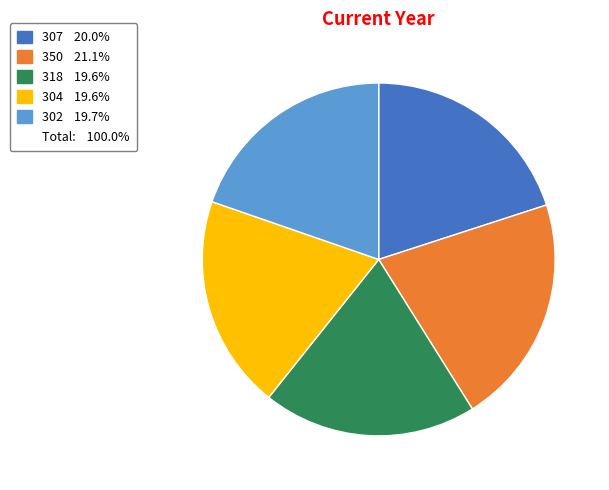

Is there a majority slice in this chart?

No